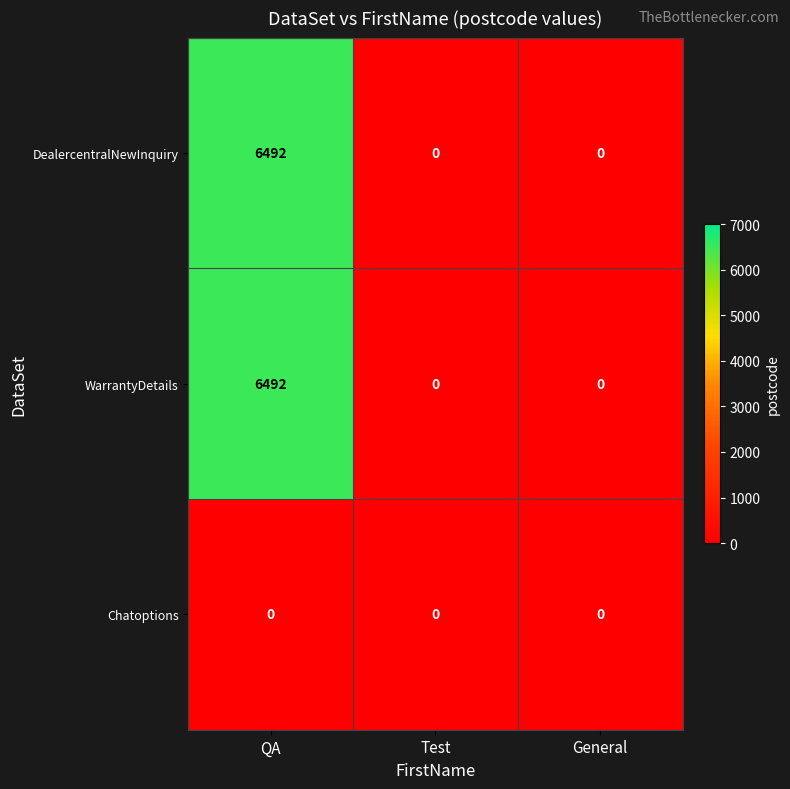

Is it true that Chatoptions equals 0 at QA?

True